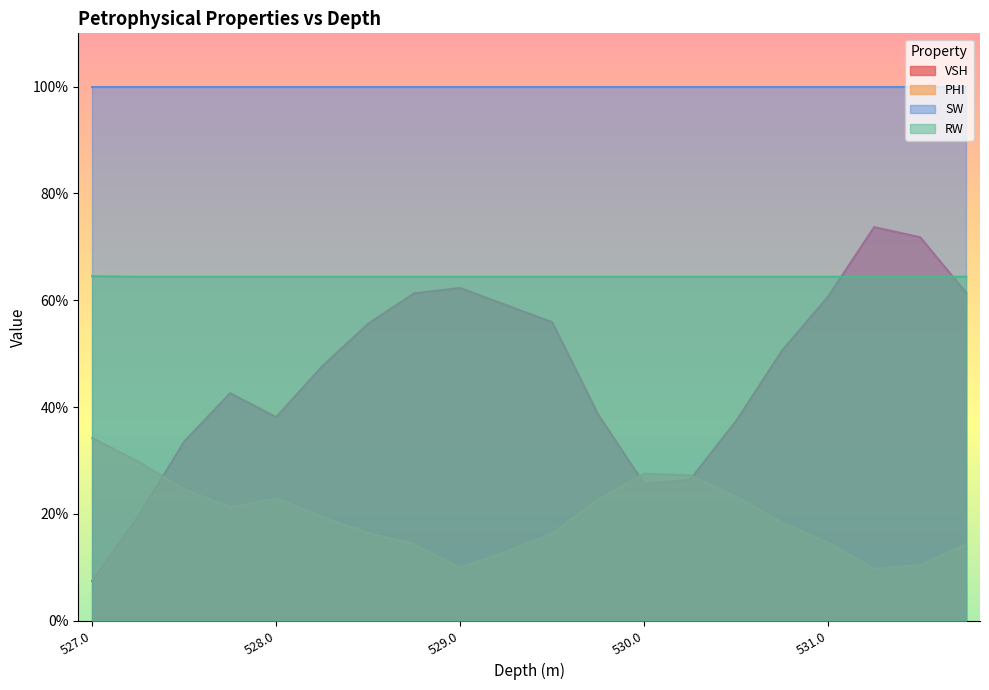

Where is VSH nearest to the value 0?

527.0